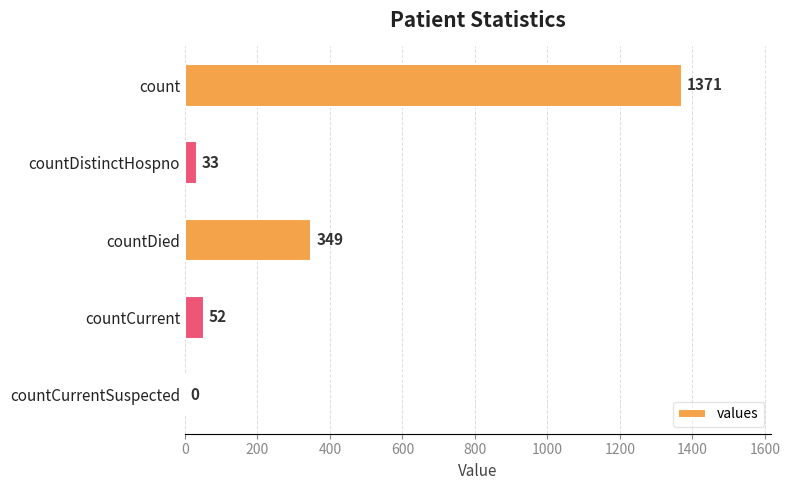

What is the sum of all values?

1805